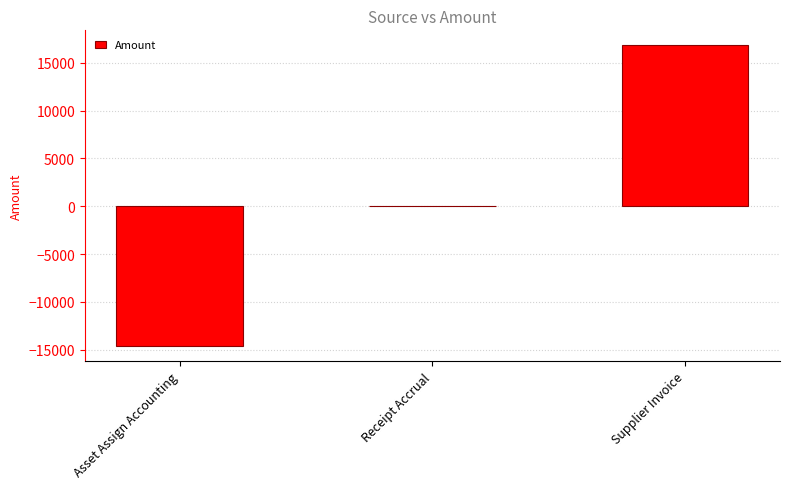

How many data points does each series have?

3